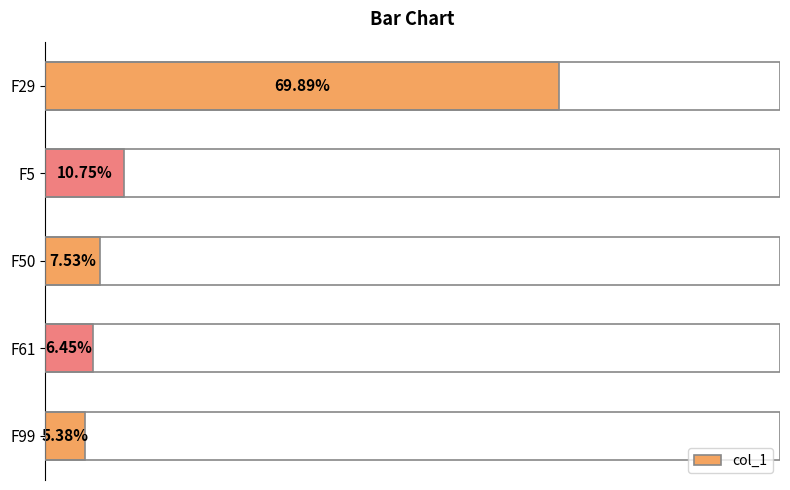

What is the minimum value shown in the chart?

0.1